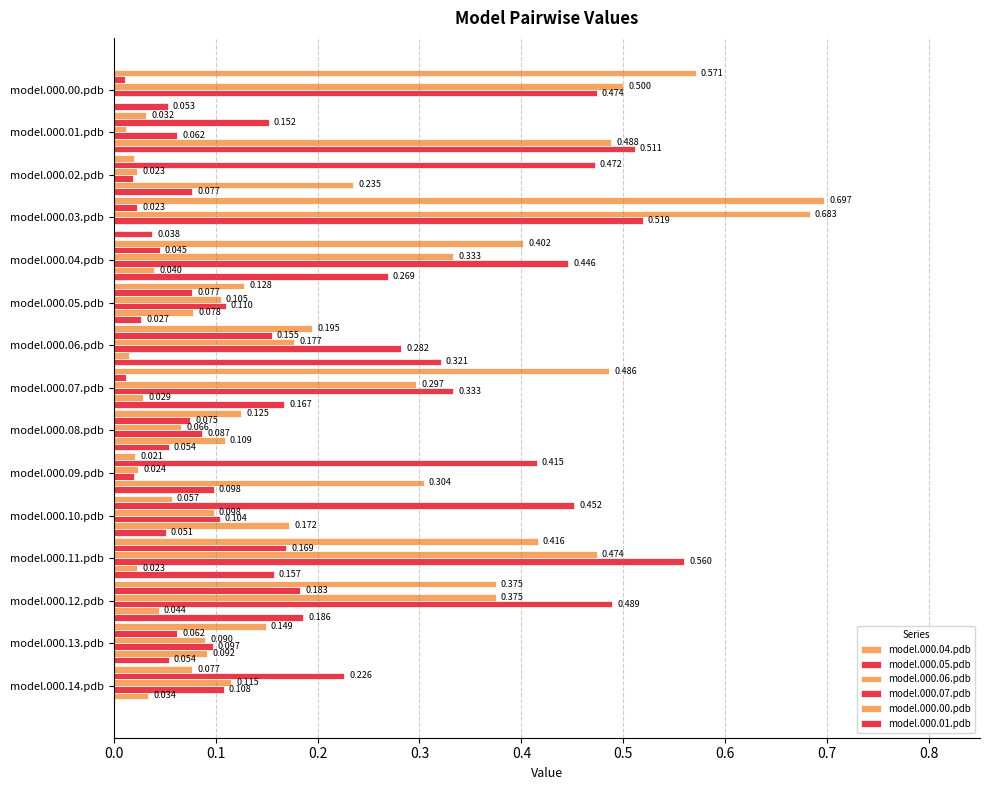

What is the average value of the model.000.01.pdb series?

0.1